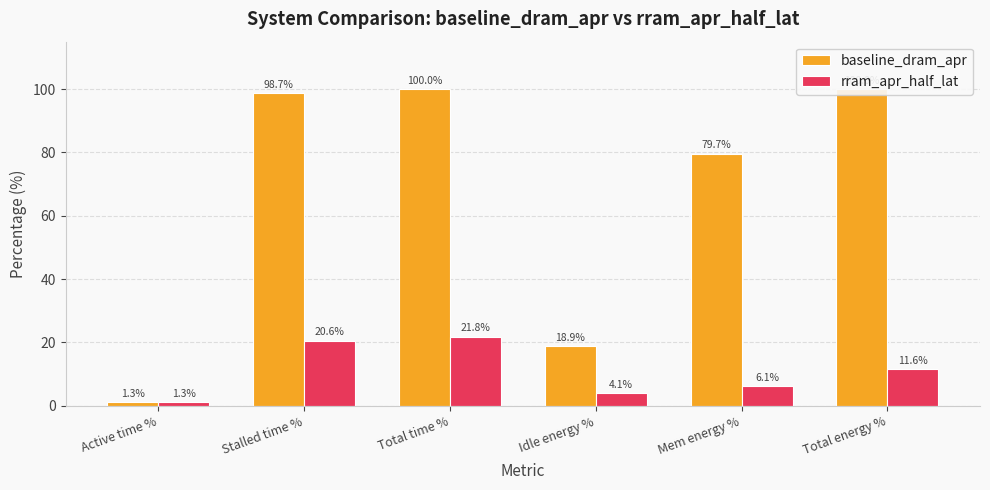

What is the difference between the rram_apr_half_lat values at Total time % and Idle energy %?

17.7